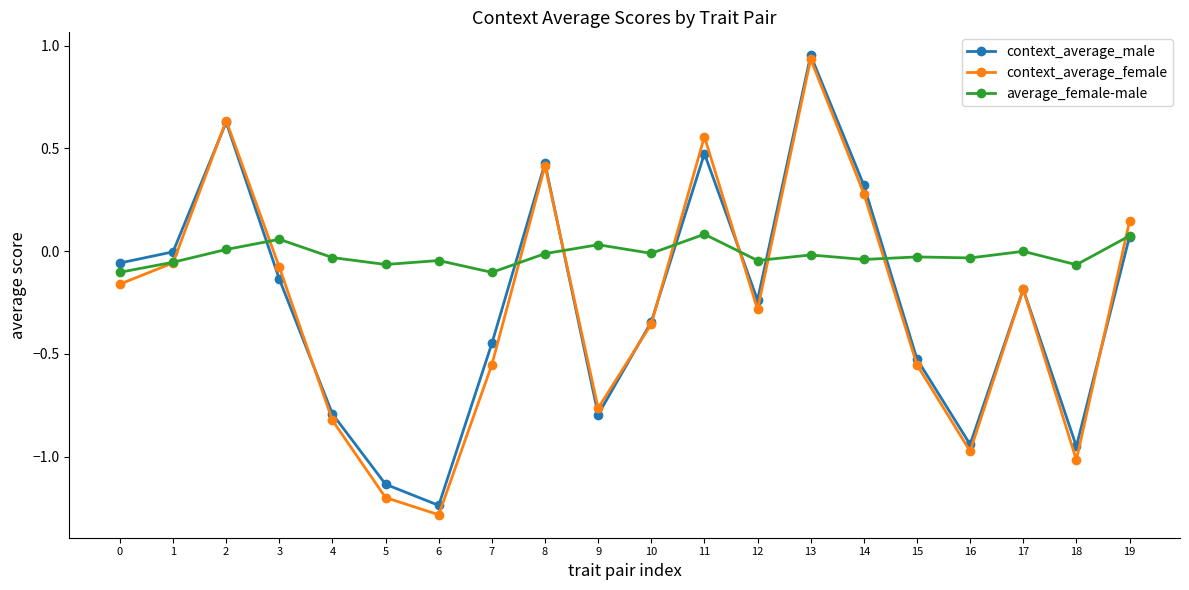

Is the value of context_average_male at 12 greater than the value of context_average_female at 2?

No